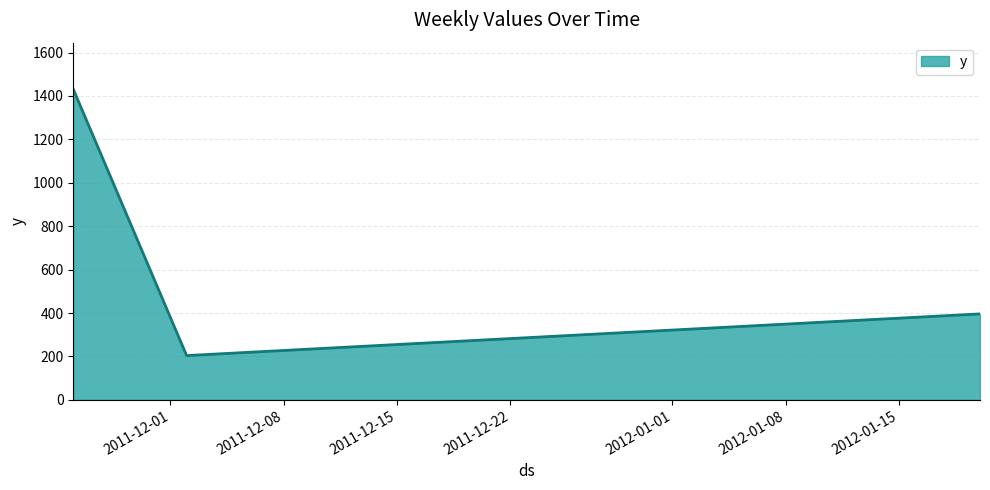

What is the sum of all values?

2031